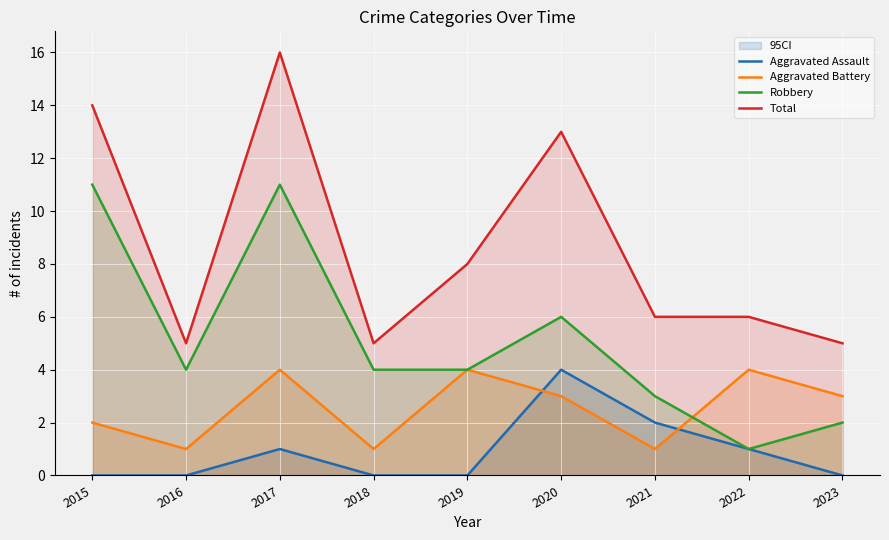

How many Robbery values are between 3 and 6?

5